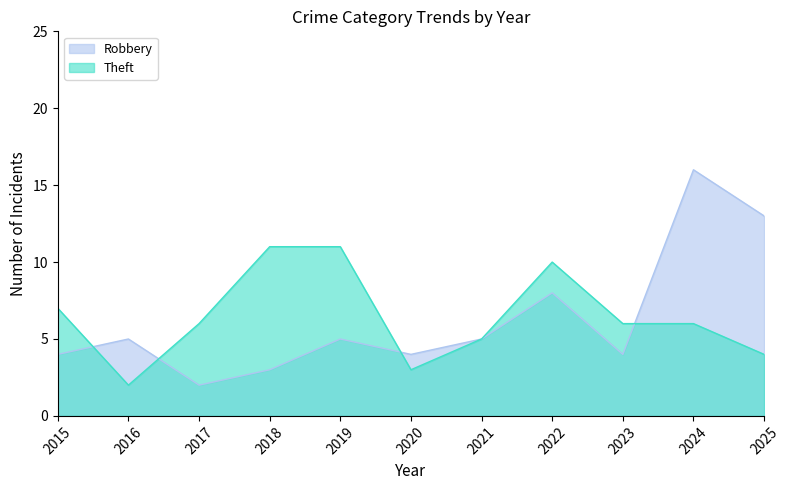

Between which two adjacent categories do Robbery and Theft first intersect?

2015 and 2016